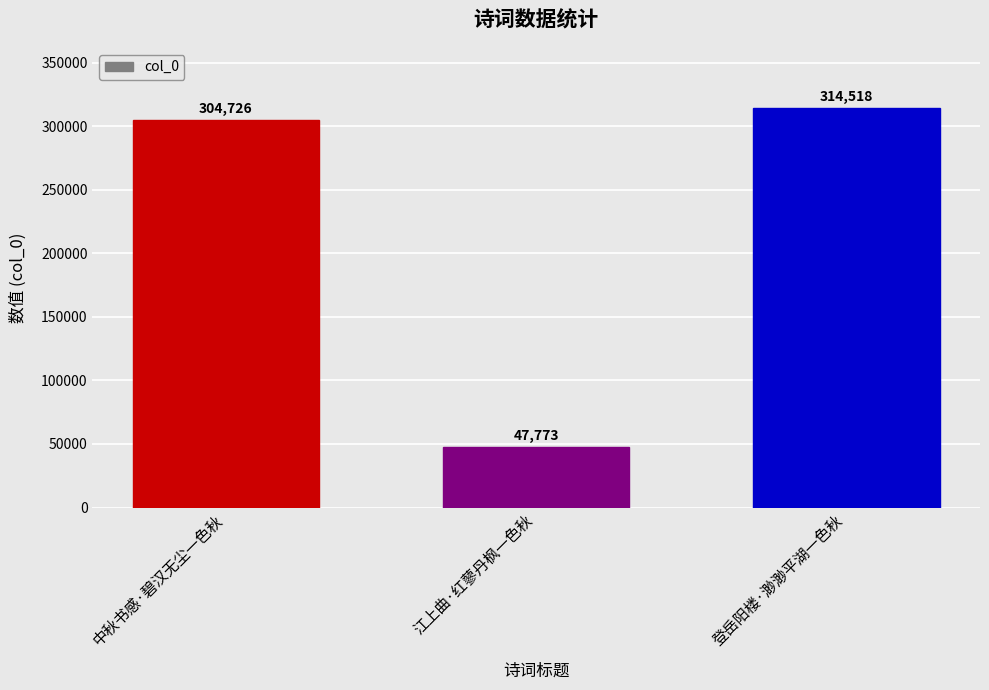

Reading right to left, what are all the values shown in this chart?

登岳阳楼·渺渺平湖一色秋=314518	江上曲·红蓼丹枫一色秋=47773	中秋书感·碧汉无尘一色秋=304726